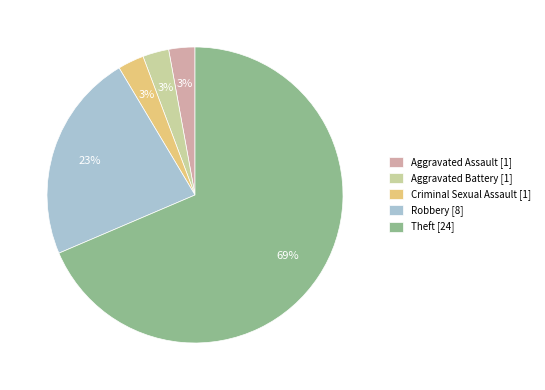

Is it true that Criminal Sexual Assault [1] is 18% of the pie?

False